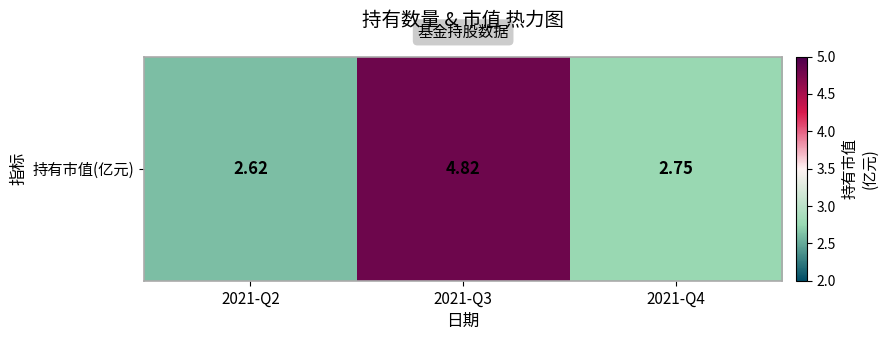

What is the maximum value shown in the chart?

4.8